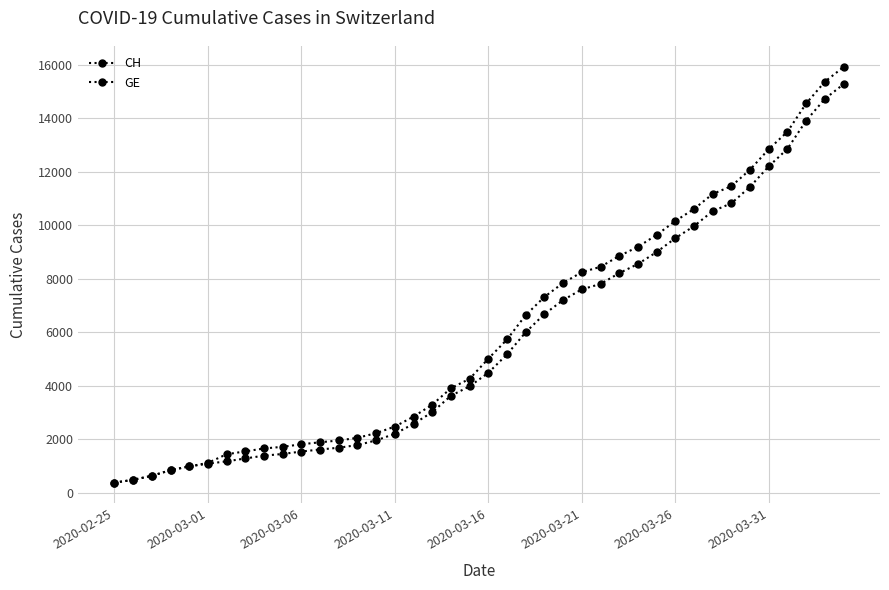

How many lines are shown in the chart?

2